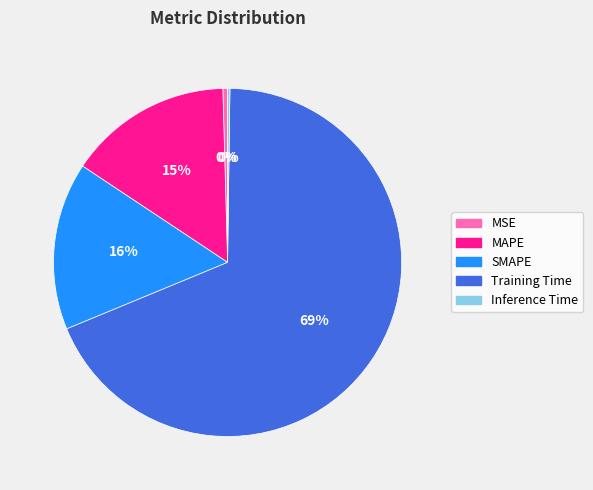

Does any single category account for the majority?

Yes